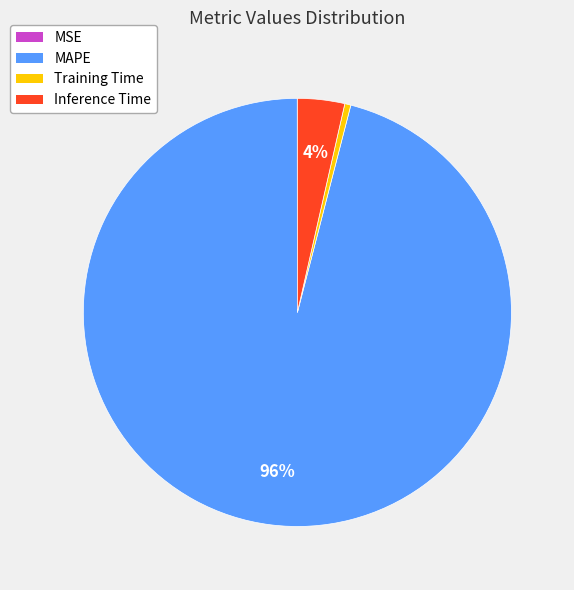

Which category has the biggest portion of the pie?

MAPE